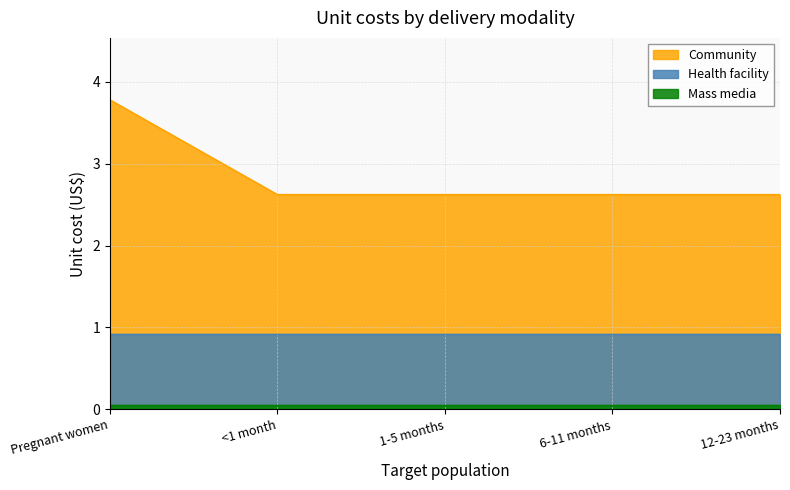

At which label is Mass media closest to 0?

Pregnant women